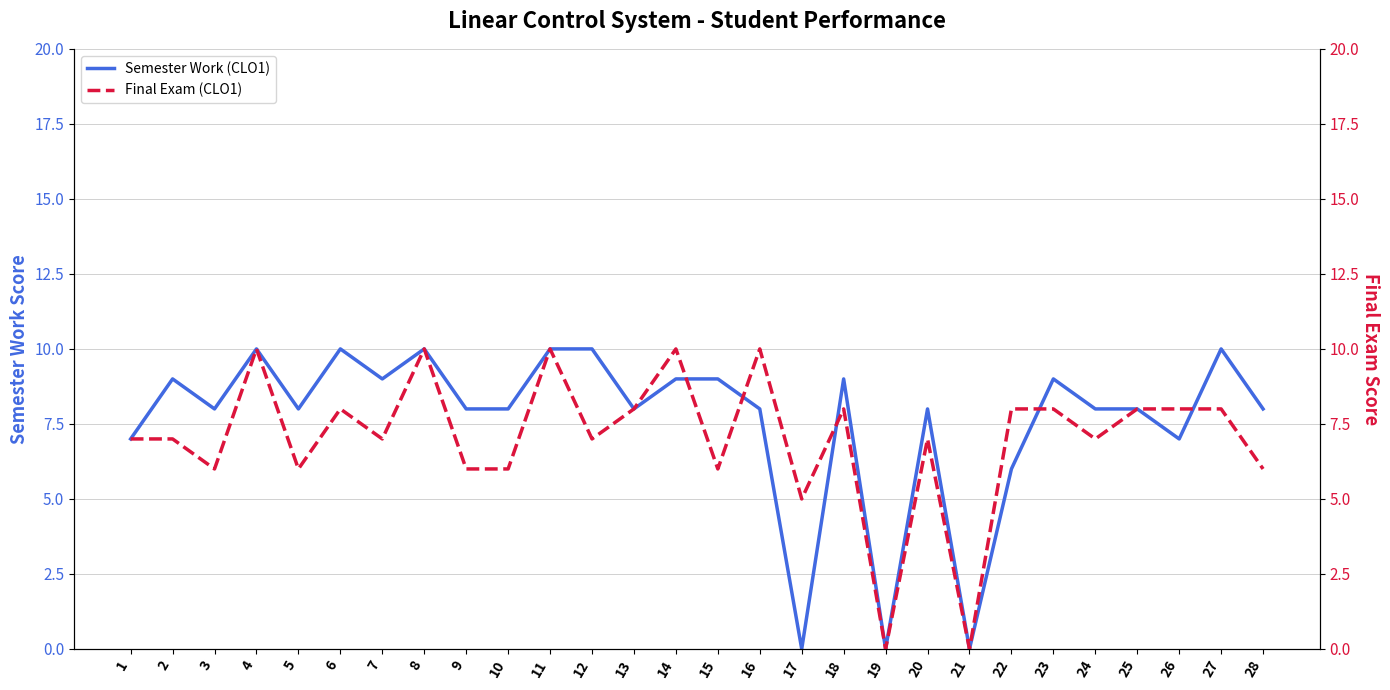

How many data points in Semester Work (CLO1) are less than 8?

6